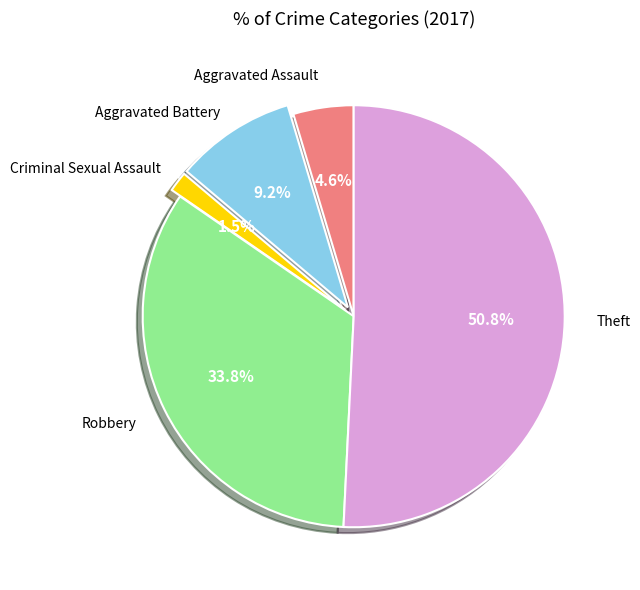

How many slices are in this pie chart?

5